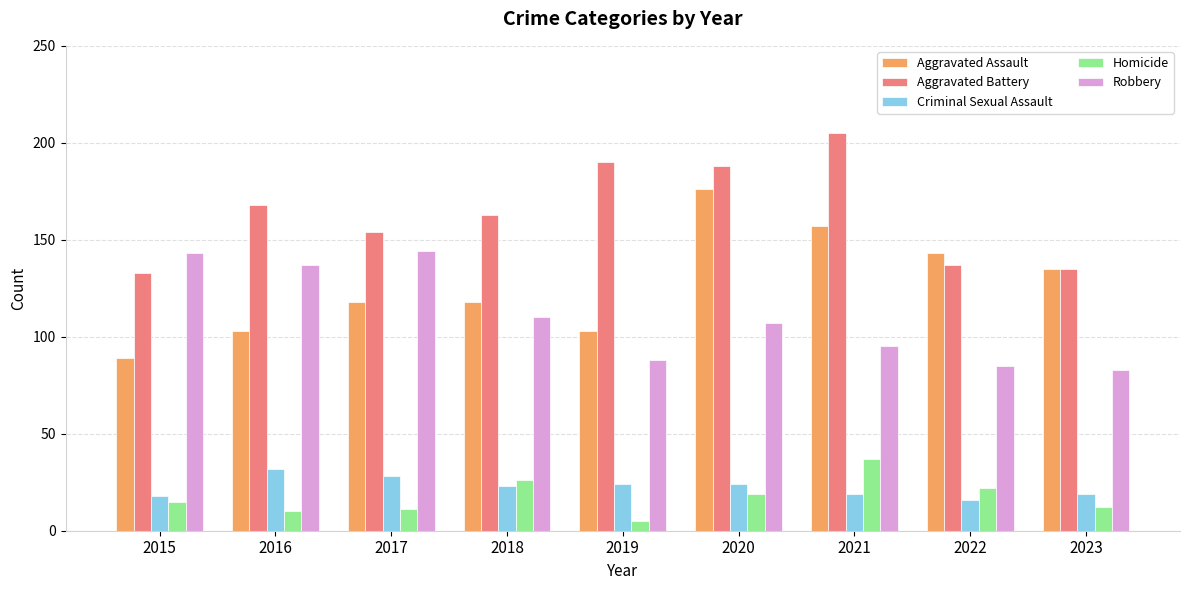

What is the value of the Aggravated Battery bar at the 6th from the left?

188